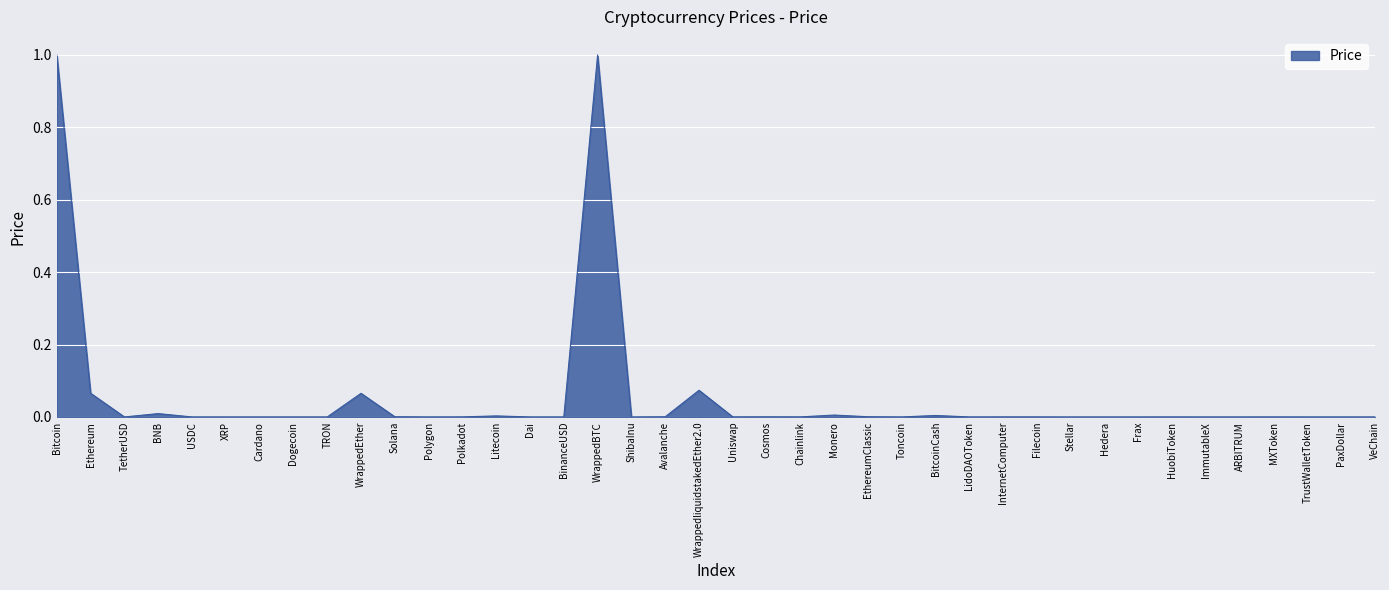

Which has a higher value, WrappedliquidstakedEther2.0 or ShibaInu?

WrappedliquidstakedEther2.0